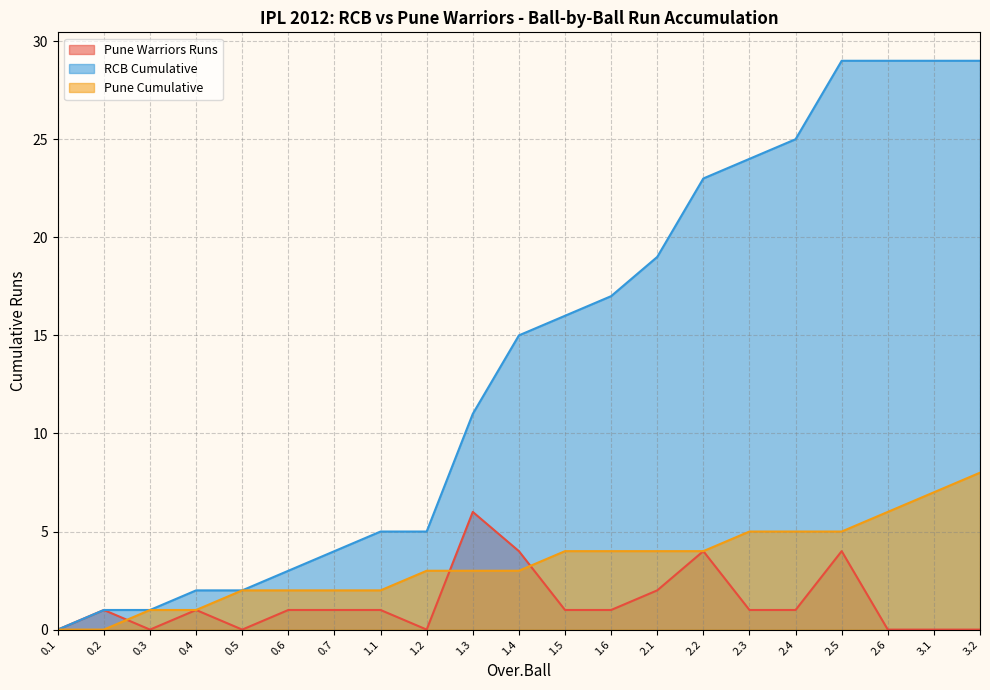

Reading right to left, extract all data points from this chart.

Pune Warriors Runs: 0	0	0	4	1	1	4	2	1	1	4	6	0	1	1	1	0	1	0	1	0
RCB Cumulative: 29	29	29	29	25	24	23	19	17	16	15	11	5	5	4	3	2	2	1	1	0
Pune Cumulative: 8	7	6	5	5	5	4	4	4	4	3	3	3	2	2	2	2	1	1	0	0